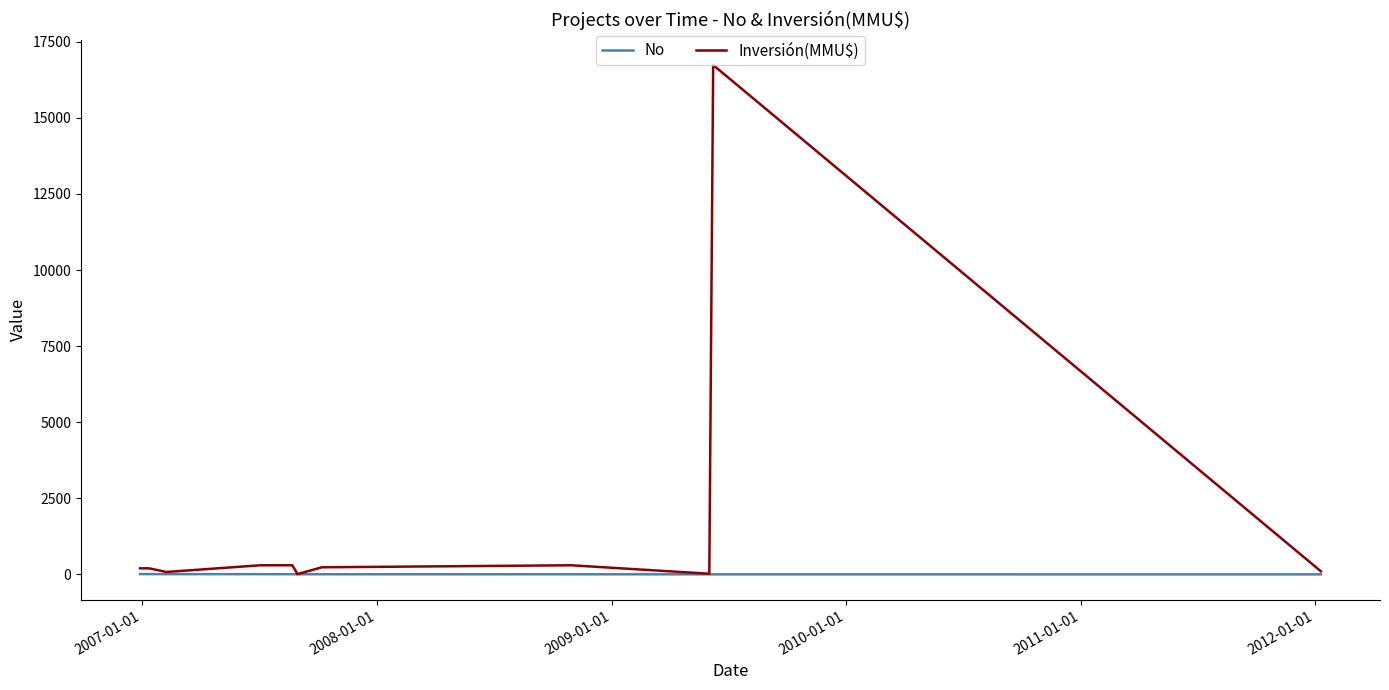

Which series has the largest total across all categories?

Inversión(MMU$)